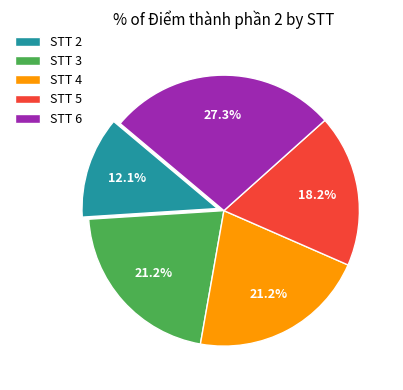

Which has a higher value, STT 4 or STT 5?

STT 4